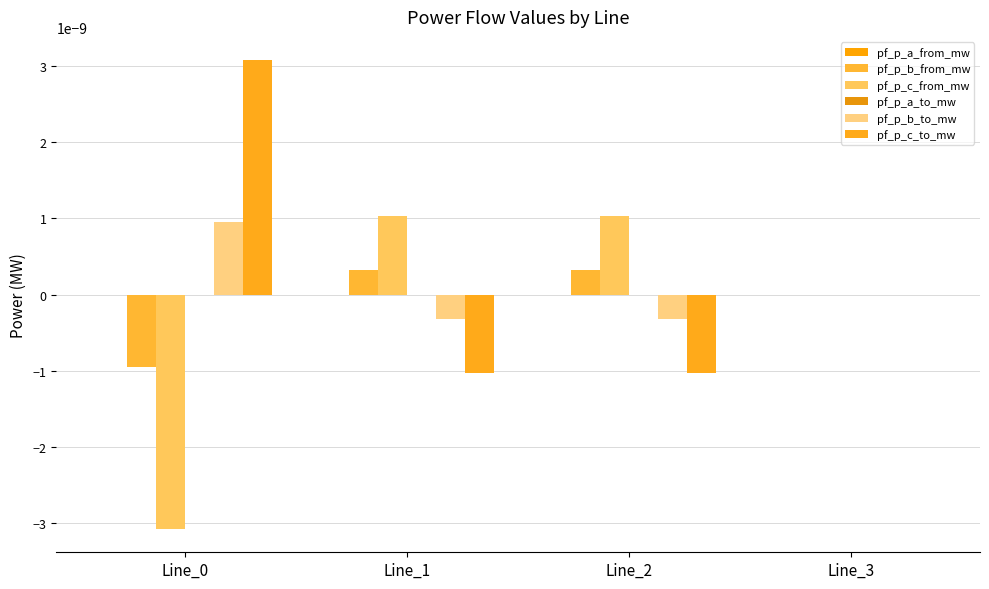

At which label does pf_p_b_to_mw first exceed 0?

Line_0